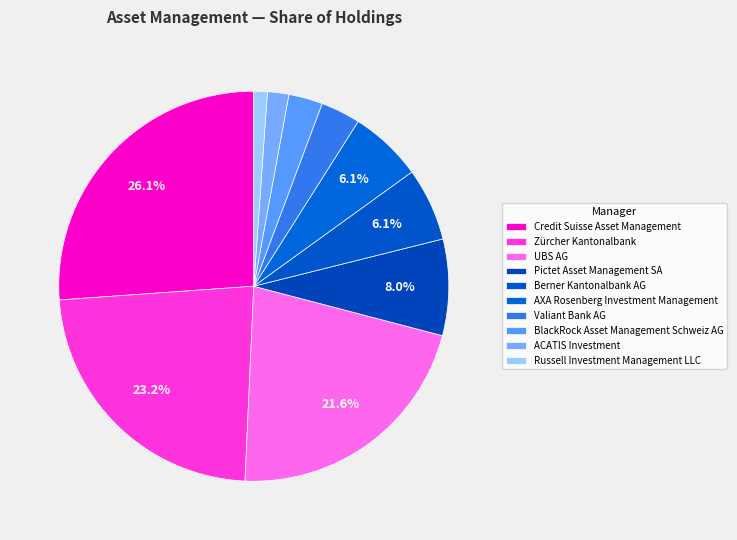

How many segments does this pie chart have?

10